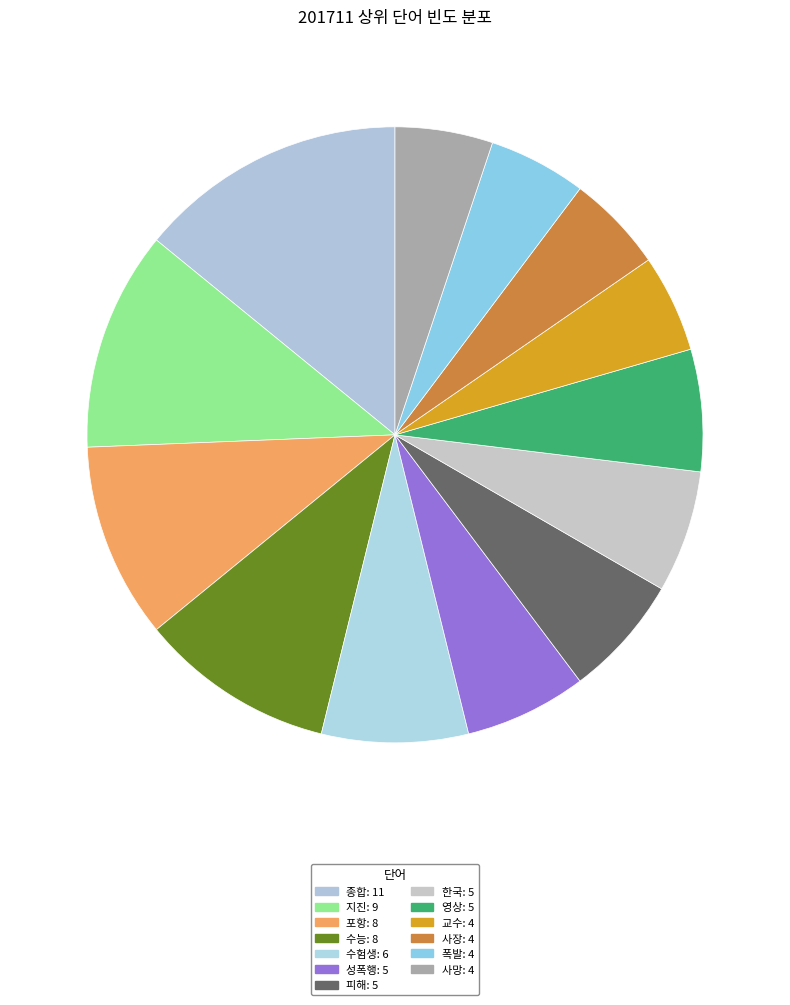

The 지진 slice represents 26% of the pie. True or false?

False